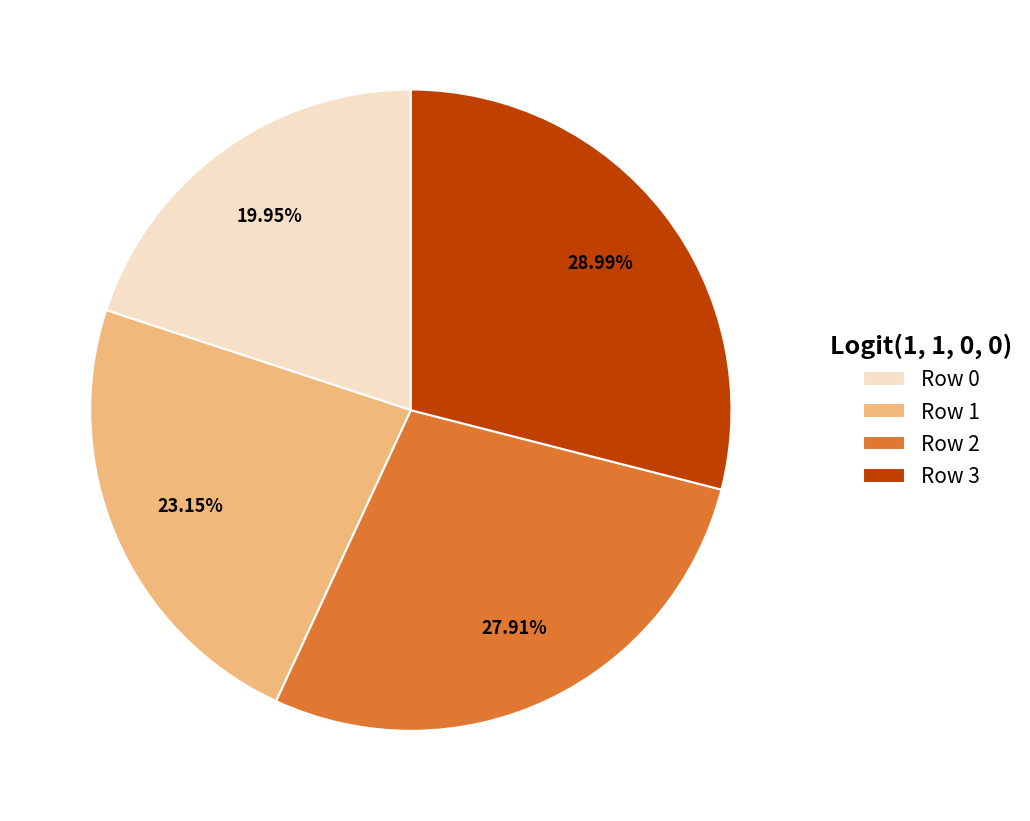

What percentage is the Row 3 slice, to the nearest percent?

29%